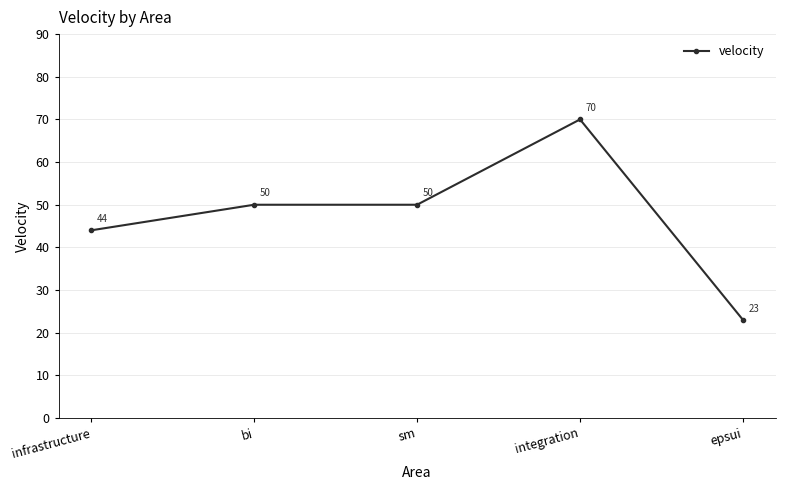

Which label corresponds to the largest value in the chart?

integration